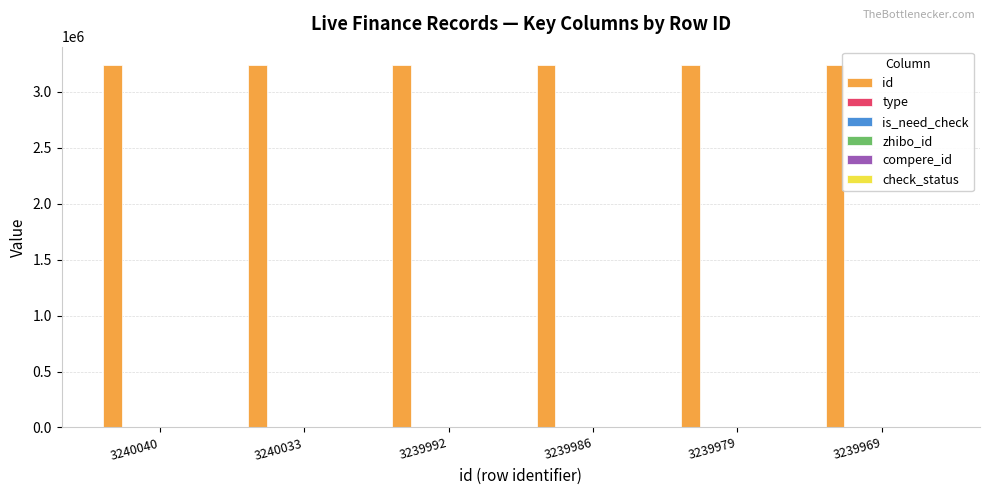

Which series has the largest total across all categories?

id